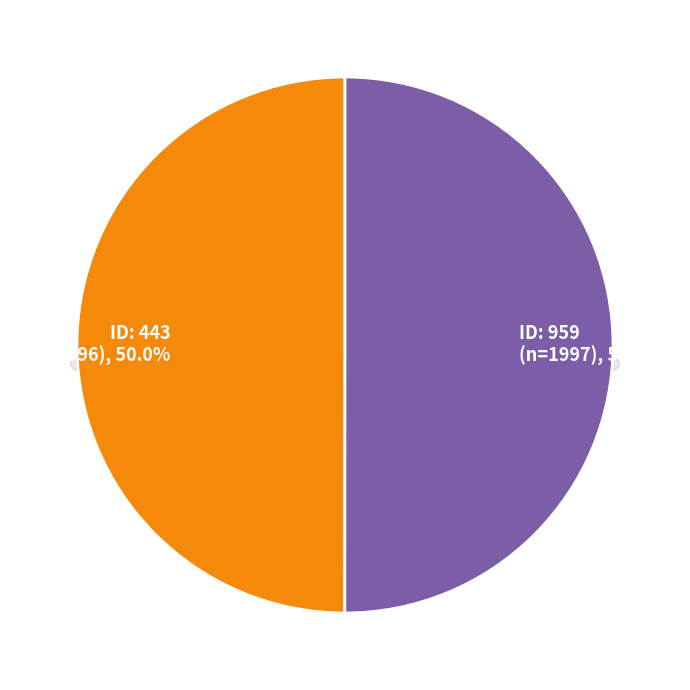

To the nearest percent, what portion does 443 represent?

50%